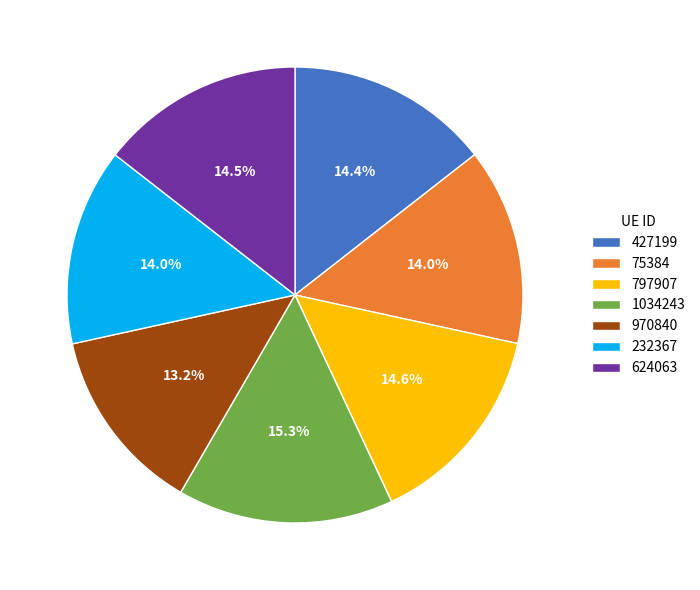

Is it true that 624063 is 23% of the pie?

False